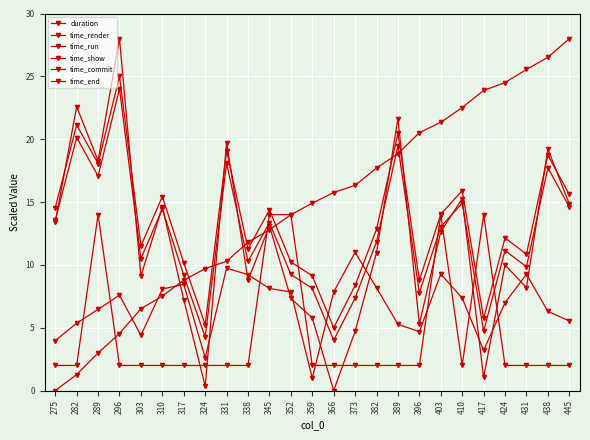

What is the sum of the time_run values at 282 and 296?

13.0